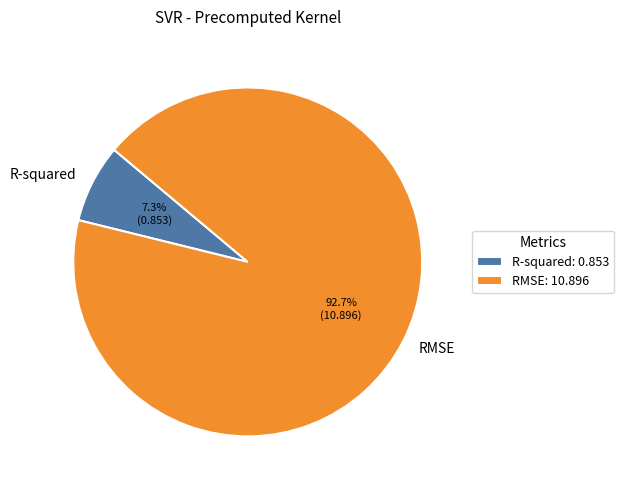

To the nearest percent, what is the difference between the largest and smallest slice percentages?

85%